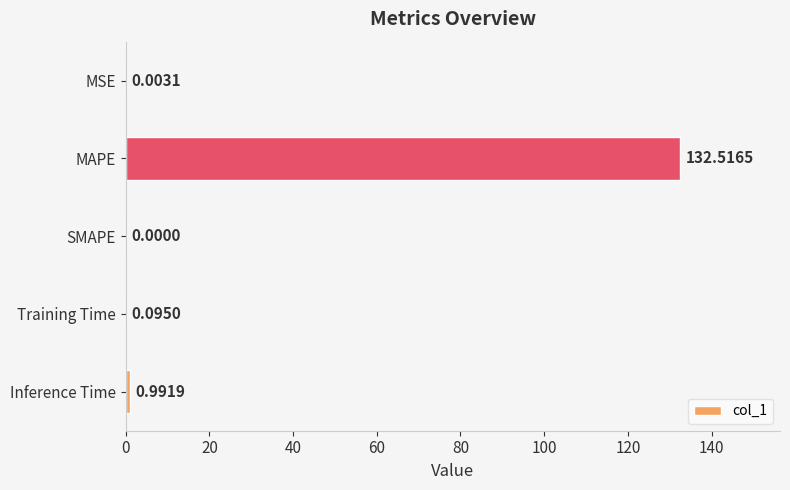

Which category has the highest value across all series?

MAPE